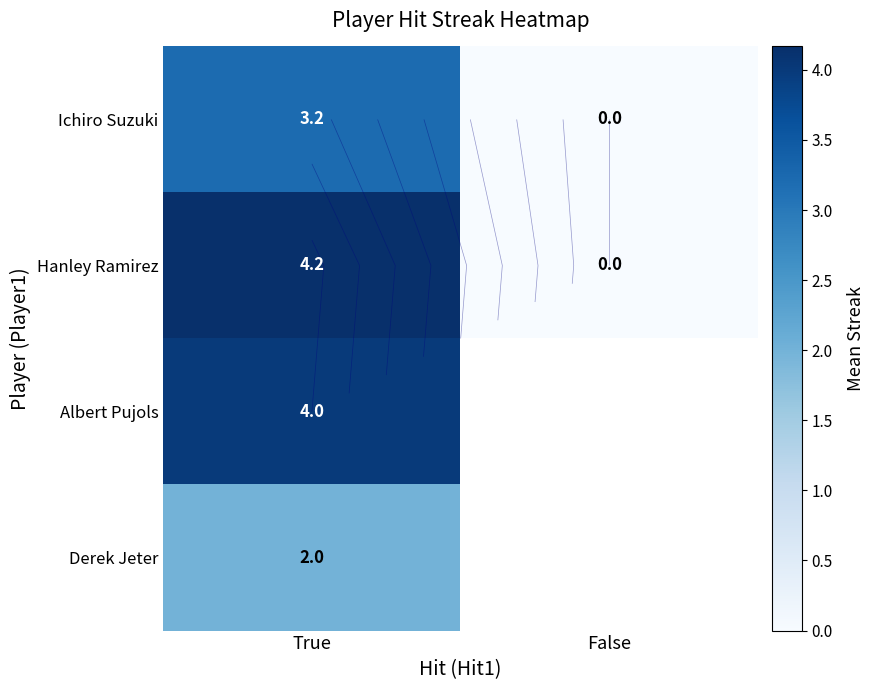

Rank the series at True from lowest to highest value.

Derek Jeter, Ichiro Suzuki, Albert Pujols, Hanley Ramirez